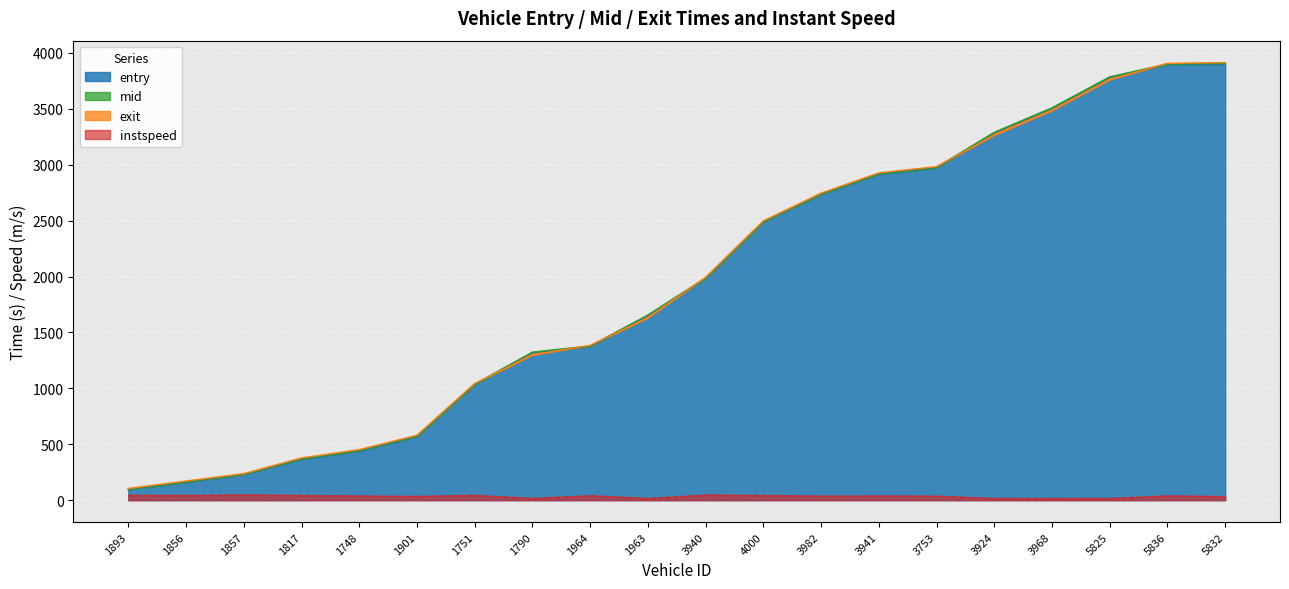

How many data points does each series have?

20